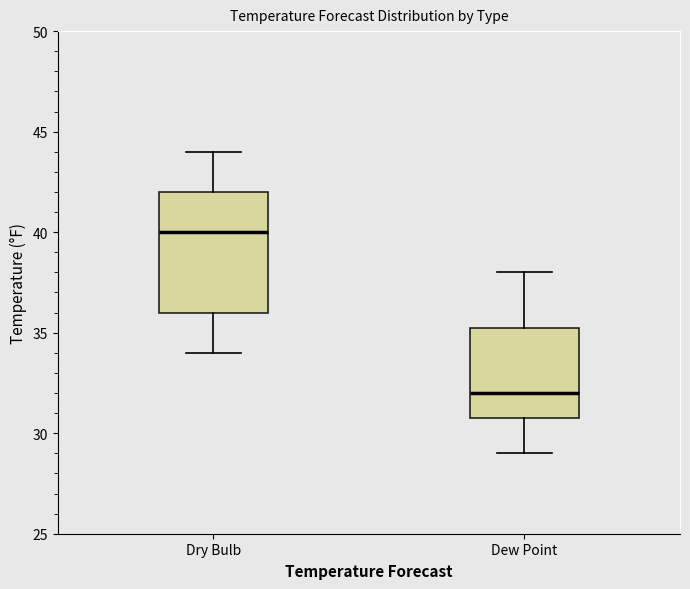

Comparing the boxes themselves (not the whiskers), which one is the tallest?

Dry Bulb